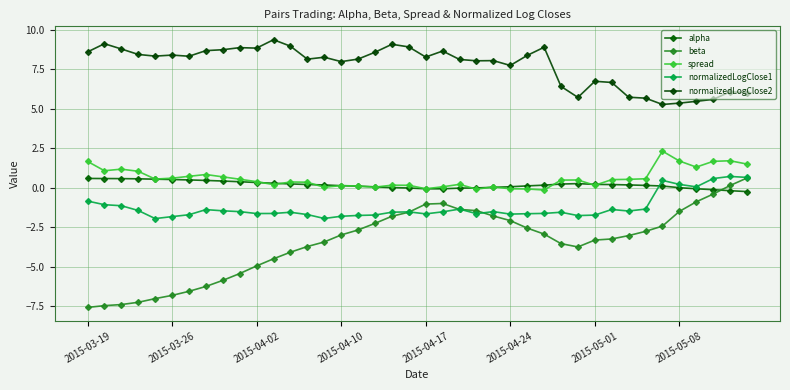

How many lines are shown in the chart?

5